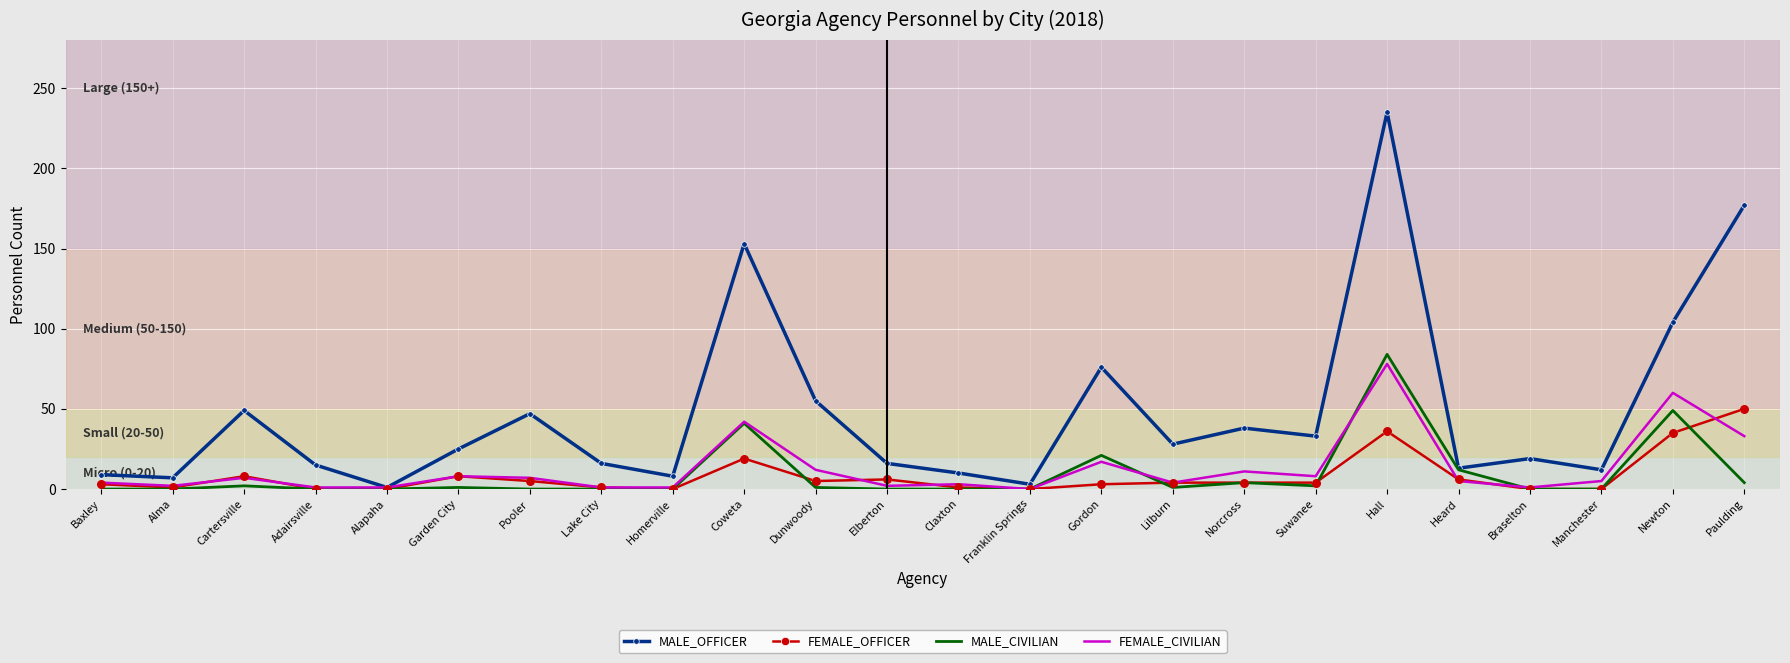

Which series has the largest total across all categories?

MALE_OFFICER